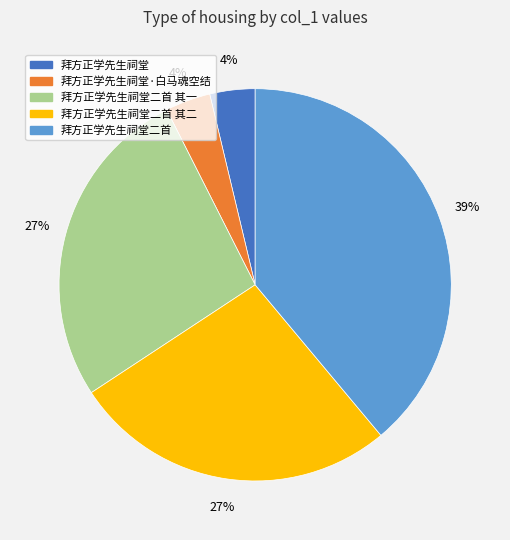

Is there any slice that represents more than half of the pie?

No